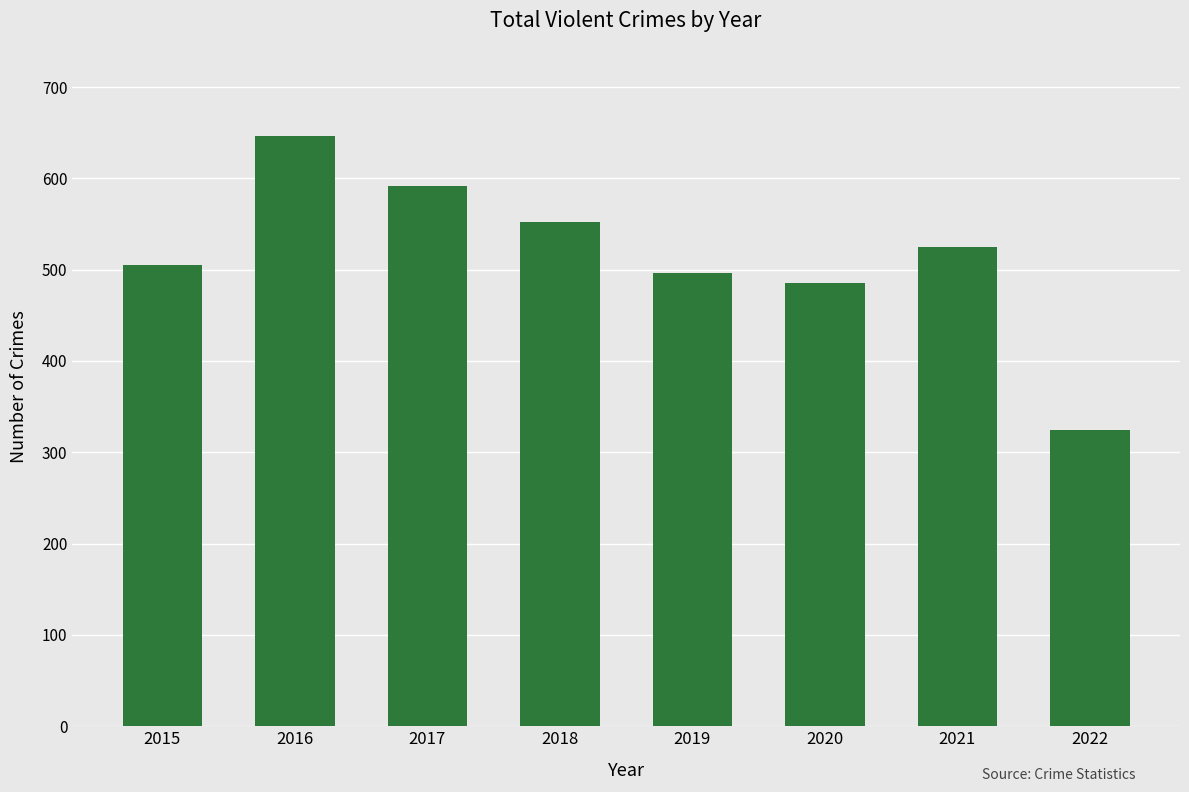

How many data points are less than 525?

4